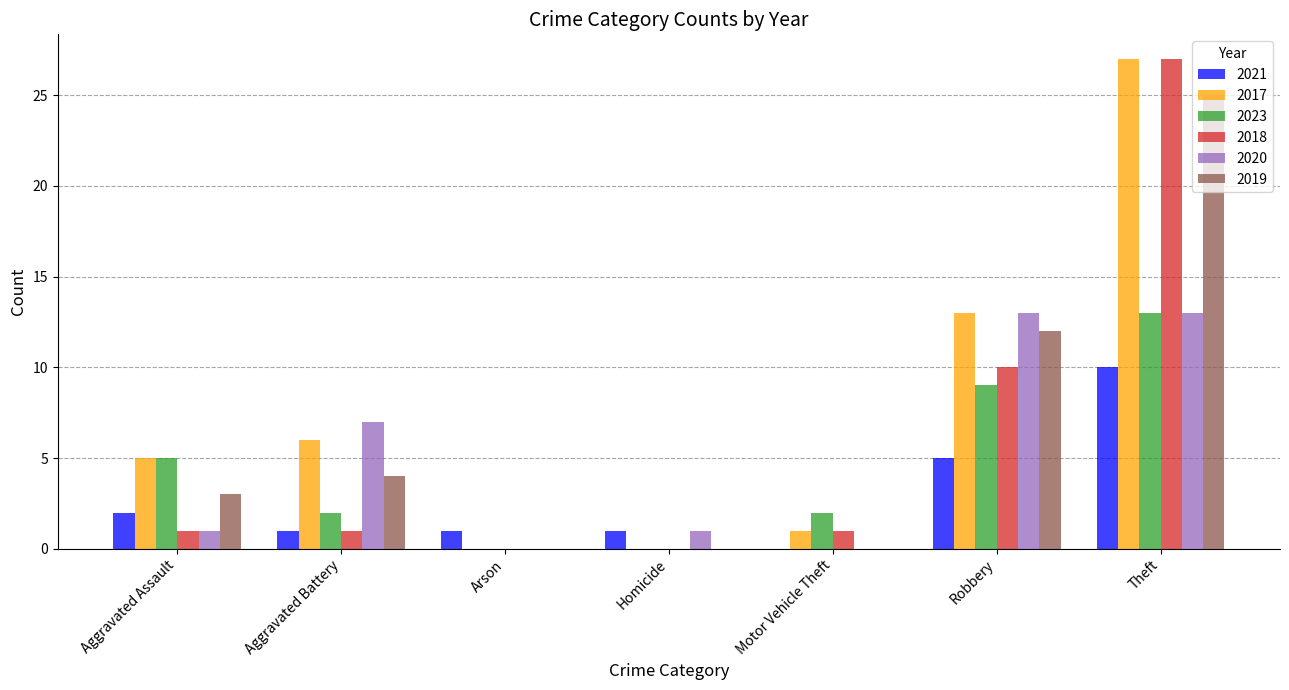

True or false: 2017 has a value of 1 at Aggravated Assault.

False